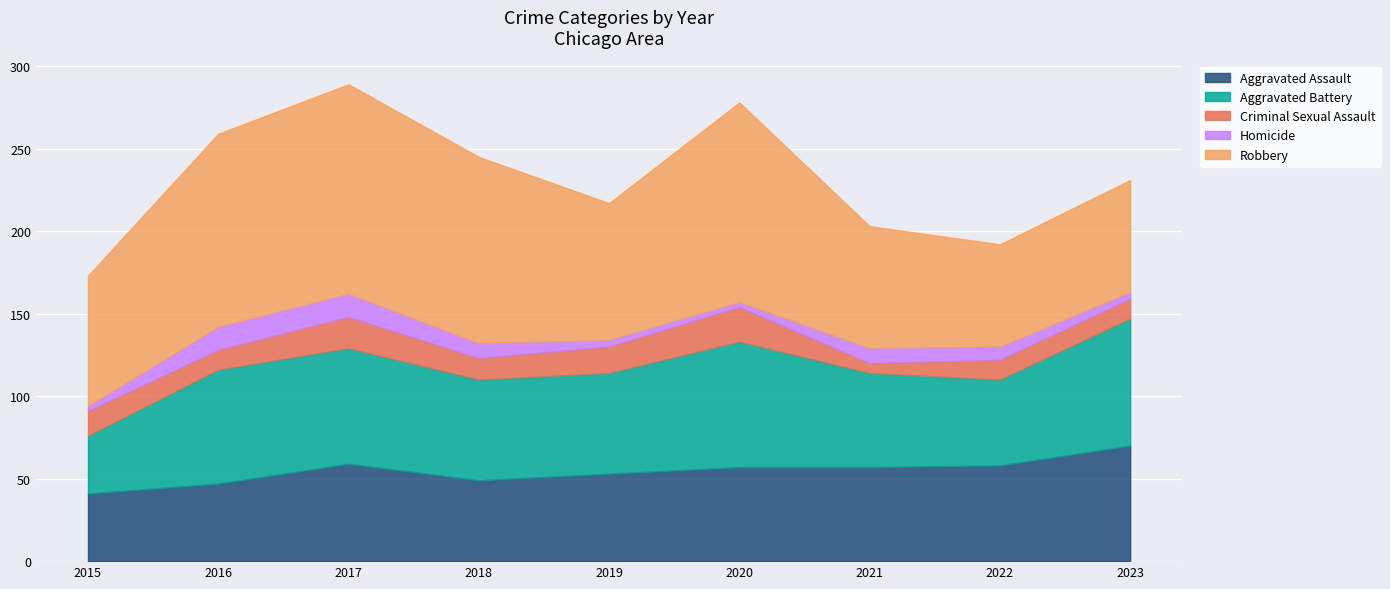

What is the total value across all series at 2017?

289